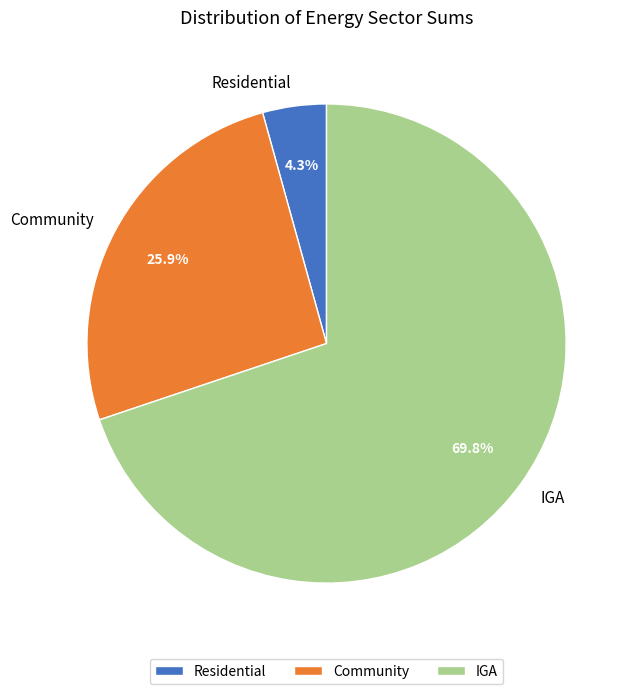

What is the largest slice in the pie chart?

IGA